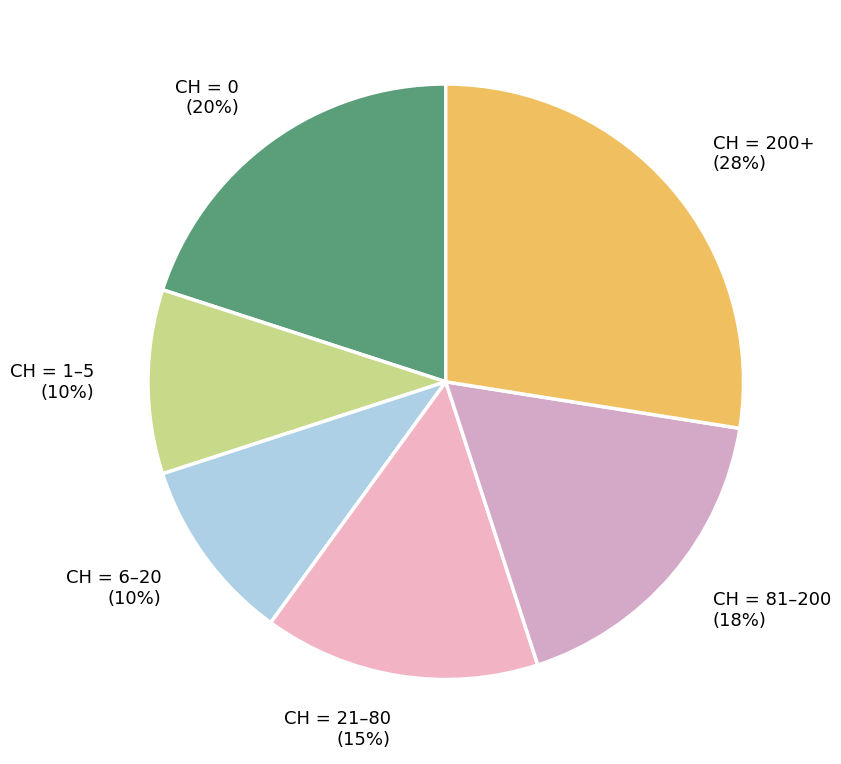

How many segments does this pie chart have?

6